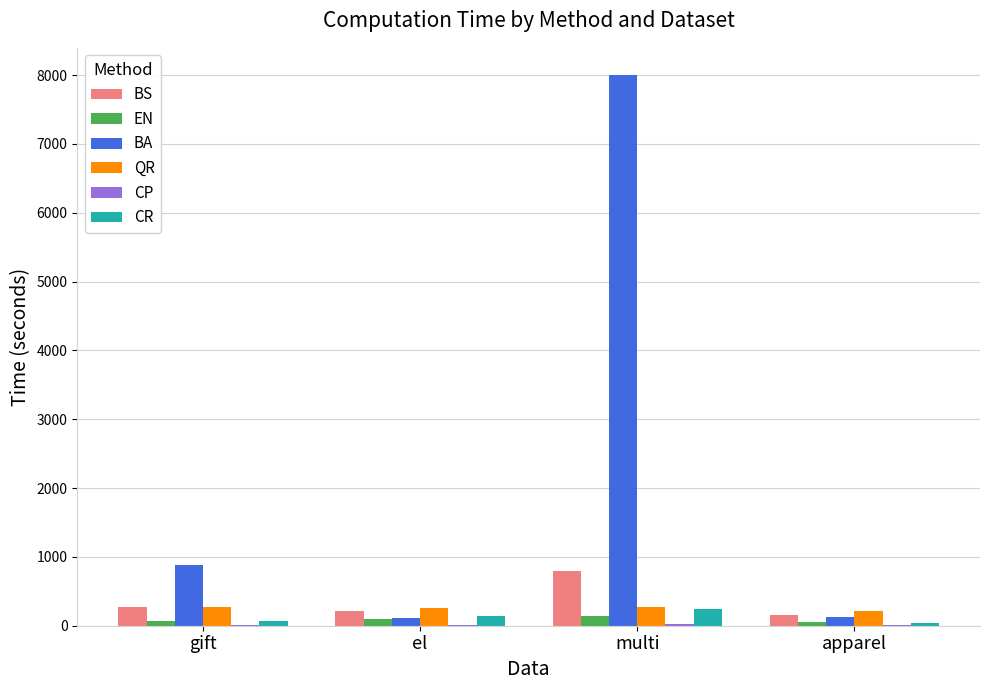

What is the average value of the BS series?

356.4